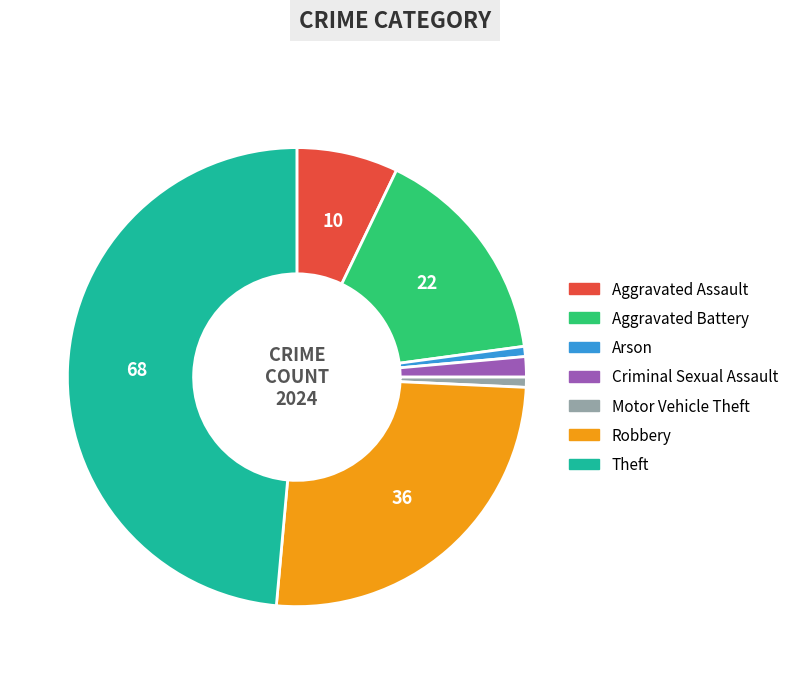

Is there a majority slice in this chart?

No